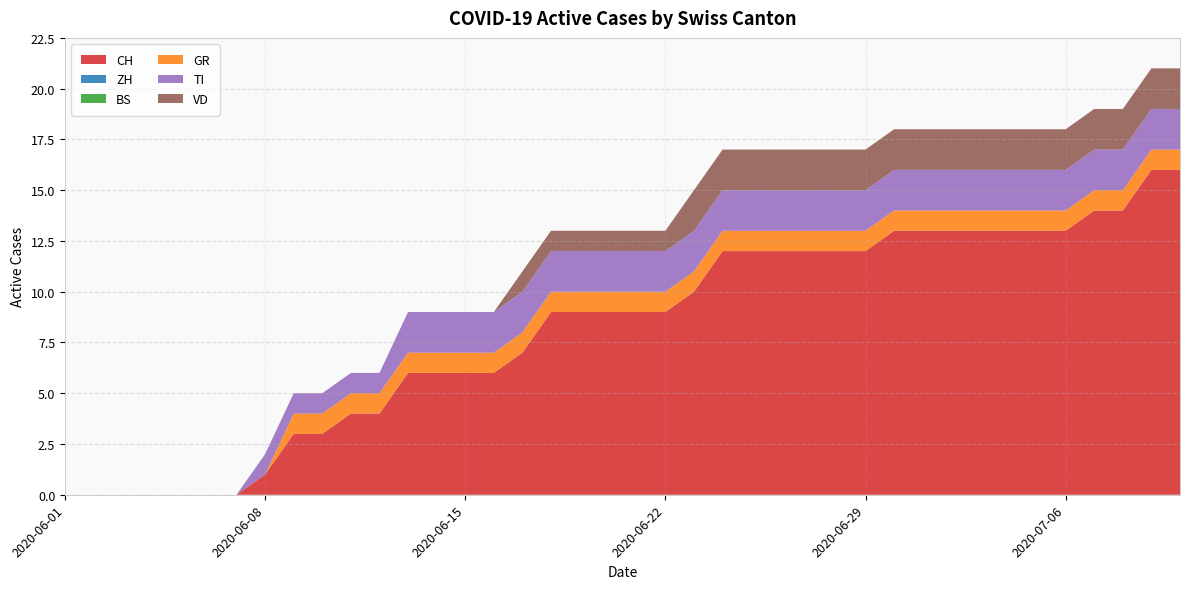

Reading right to left, extract all data points from this chart.

CH: 2020-07-10=16	2020-07-09=16	2020-07-08=14	2020-07-07=14	2020-07-06=13	2020-07-05=13	2020-07-04=13	2020-07-03=13	2020-07-02=13	2020-07-01=13	2020-06-30=13	2020-06-29=12	2020-06-28=12	2020-06-27=12	2020-06-26=12	2020-06-25=12	2020-06-24=12	2020-06-23=10	2020-06-22=9	2020-06-21=9	2020-06-20=9	2020-06-19=9	2020-06-18=9	2020-06-17=7	2020-06-16=6	2020-06-15=6	2020-06-14=6	2020-06-13=6	2020-06-12=4	2020-06-11=4	2020-06-10=3	2020-06-09=3	2020-06-08=1	2020-06-07=0	2020-06-06=0	2020-06-05=0	2020-06-04=0	2020-06-03=0	2020-06-02=0	2020-06-01=0
ZH: 2020-07-10=0	2020-07-09=0	2020-07-08=0	2020-07-07=0	2020-07-06=0	2020-07-05=0	2020-07-04=0	2020-07-03=0	2020-07-02=0	2020-07-01=0	2020-06-30=0	2020-06-29=0	2020-06-28=0	2020-06-27=0	2020-06-26=0	2020-06-25=0	2020-06-24=0	2020-06-23=0	2020-06-22=0	2020-06-21=0	2020-06-20=0	2020-06-19=0	2020-06-18=0	2020-06-17=0	2020-06-16=0	2020-06-15=0	2020-06-14=0	2020-06-13=0	2020-06-12=0	2020-06-11=0	2020-06-10=0	2020-06-09=0	2020-06-08=0	2020-06-07=0	2020-06-06=0	2020-06-05=0	2020-06-04=0	2020-06-03=0	2020-06-02=0	2020-06-01=0
BS: 2020-07-10=0	2020-07-09=0	2020-07-08=0	2020-07-07=0	2020-07-06=0	2020-07-05=0	2020-07-04=0	2020-07-03=0	2020-07-02=0	2020-07-01=0	2020-06-30=0	2020-06-29=0	2020-06-28=0	2020-06-27=0	2020-06-26=0	2020-06-25=0	2020-06-24=0	2020-06-23=0	2020-06-22=0	2020-06-21=0	2020-06-20=0	2020-06-19=0	2020-06-18=0	2020-06-17=0	2020-06-16=0	2020-06-15=0	2020-06-14=0	2020-06-13=0	2020-06-12=0	2020-06-11=0	2020-06-10=0	2020-06-09=0	2020-06-08=0	2020-06-07=0	2020-06-06=0	2020-06-05=0	2020-06-04=0	2020-06-03=0	2020-06-02=0	2020-06-01=0
GR: 2020-07-10=1	2020-07-09=1	2020-07-08=1	2020-07-07=1	2020-07-06=1	2020-07-05=1	2020-07-04=1	2020-07-03=1	2020-07-02=1	2020-07-01=1	2020-06-30=1	2020-06-29=1	2020-06-28=1	2020-06-27=1	2020-06-26=1	2020-06-25=1	2020-06-24=1	2020-06-23=1	2020-06-22=1	2020-06-21=1	2020-06-20=1	2020-06-19=1	2020-06-18=1	2020-06-17=1	2020-06-16=1	2020-06-15=1	2020-06-14=1	2020-06-13=1	2020-06-12=1	2020-06-11=1	2020-06-10=1	2020-06-09=1	2020-06-08=0	2020-06-07=0	2020-06-06=0	2020-06-05=0	2020-06-04=0	2020-06-03=0	2020-06-02=0	2020-06-01=0
TI: 2020-07-10=2	2020-07-09=2	2020-07-08=2	2020-07-07=2	2020-07-06=2	2020-07-05=2	2020-07-04=2	2020-07-03=2	2020-07-02=2	2020-07-01=2	2020-06-30=2	2020-06-29=2	2020-06-28=2	2020-06-27=2	2020-06-26=2	2020-06-25=2	2020-06-24=2	2020-06-23=2	2020-06-22=2	2020-06-21=2	2020-06-20=2	2020-06-19=2	2020-06-18=2	2020-06-17=2	2020-06-16=2	2020-06-15=2	2020-06-14=2	2020-06-13=2	2020-06-12=1	2020-06-11=1	2020-06-10=1	2020-06-09=1	2020-06-08=1	2020-06-07=0	2020-06-06=0	2020-06-05=0	2020-06-04=0	2020-06-03=0	2020-06-02=0	2020-06-01=0
VD: 2020-07-10=2	2020-07-09=2	2020-07-08=2	2020-07-07=2	2020-07-06=2	2020-07-05=2	2020-07-04=2	2020-07-03=2	2020-07-02=2	2020-07-01=2	2020-06-30=2	2020-06-29=2	2020-06-28=2	2020-06-27=2	2020-06-26=2	2020-06-25=2	2020-06-24=2	2020-06-23=2	2020-06-22=1	2020-06-21=1	2020-06-20=1	2020-06-19=1	2020-06-18=1	2020-06-17=1	2020-06-16=0	2020-06-15=0	2020-06-14=0	2020-06-13=0	2020-06-12=0	2020-06-11=0	2020-06-10=0	2020-06-09=0	2020-06-08=0	2020-06-07=0	2020-06-06=0	2020-06-05=0	2020-06-04=0	2020-06-03=0	2020-06-02=0	2020-06-01=0